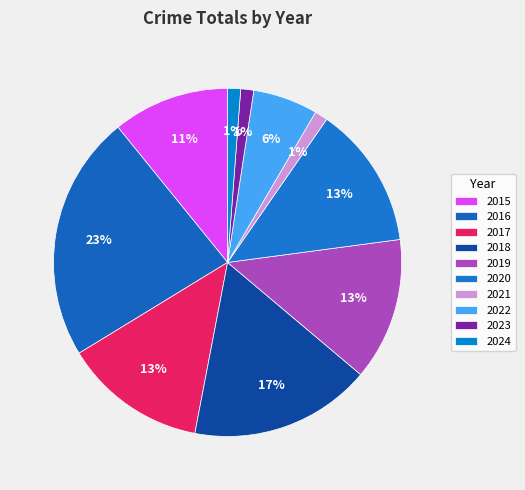

What is the ratio of the value at 2018 to the value at 2017?

1.3